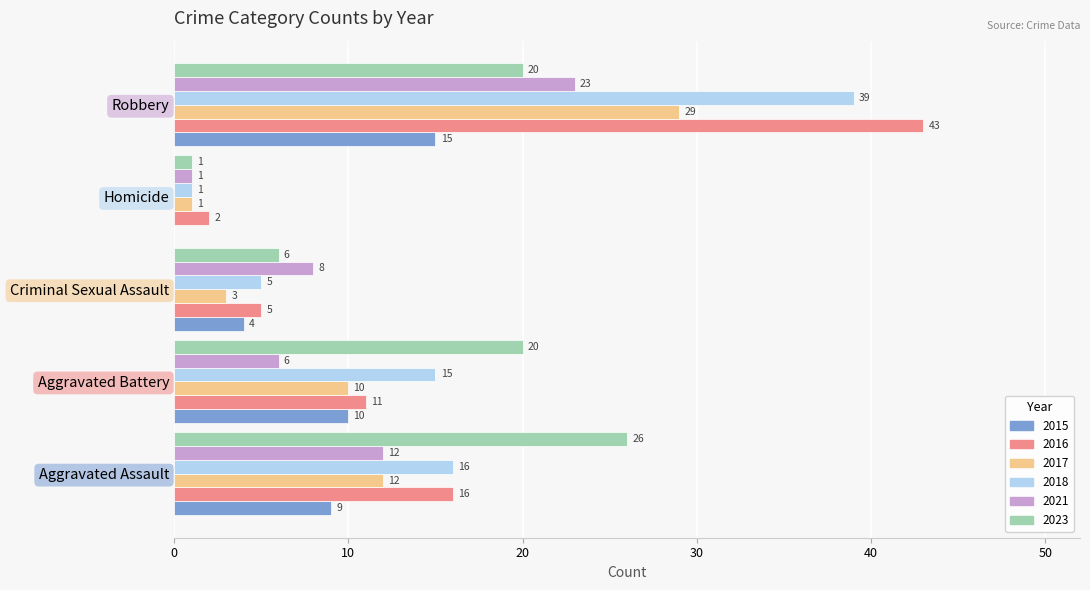

The 2017 series shows 1 at Homicide. True or false?

True